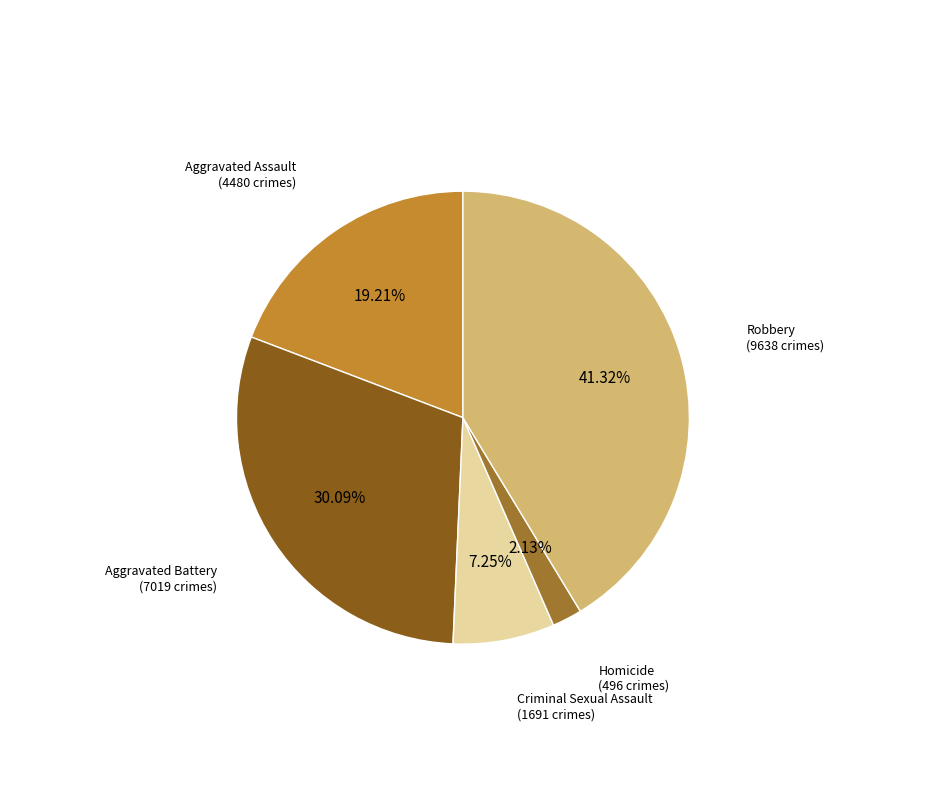

Is there any slice that represents more than half of the pie?

No